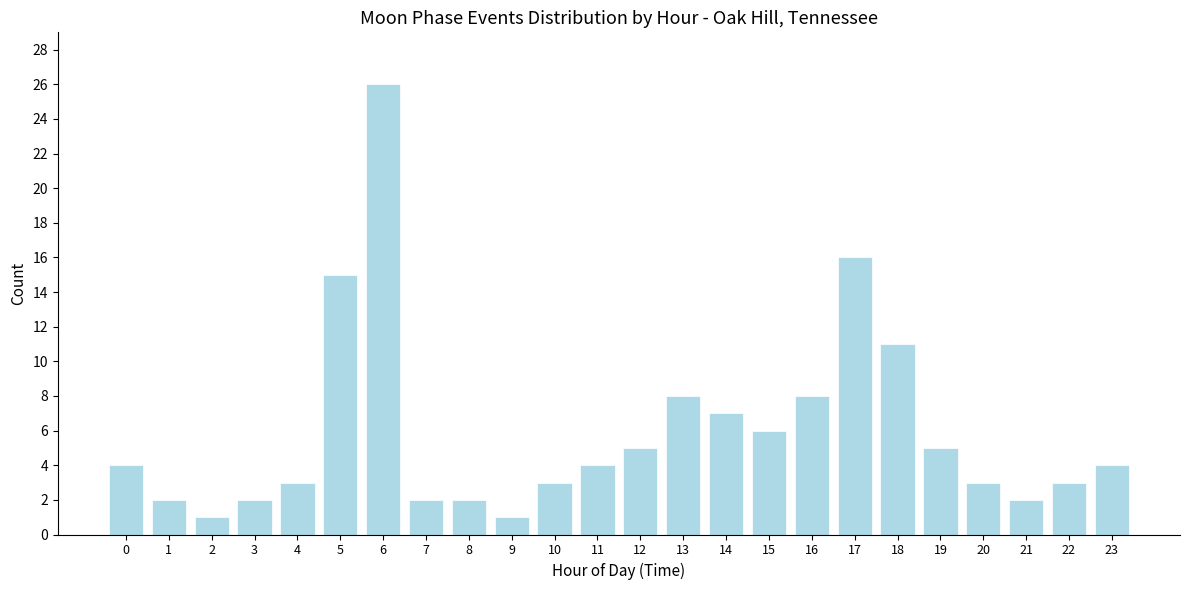

Reading left to right, extract all data points from this chart.

0=4	1=2	2=1	3=2	4=3	5=15	6=26	7=2	8=2	9=1	10=3	11=4	12=5	13=8	14=7	15=6	16=8	17=16	18=11	19=5	20=3	21=2	22=3	23=4